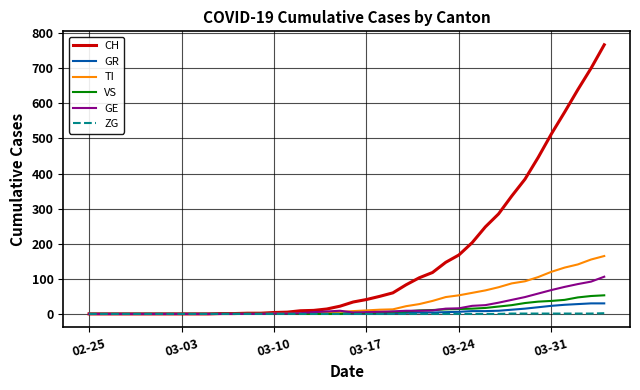

Which series has the widest spread of values?

CH